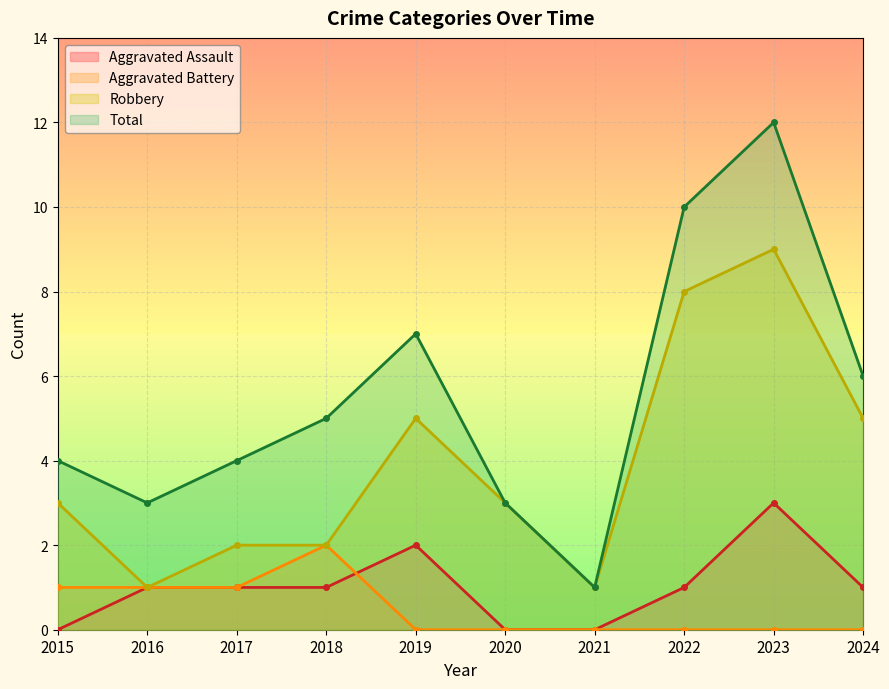

Where does the Total series first go above 5?

2019